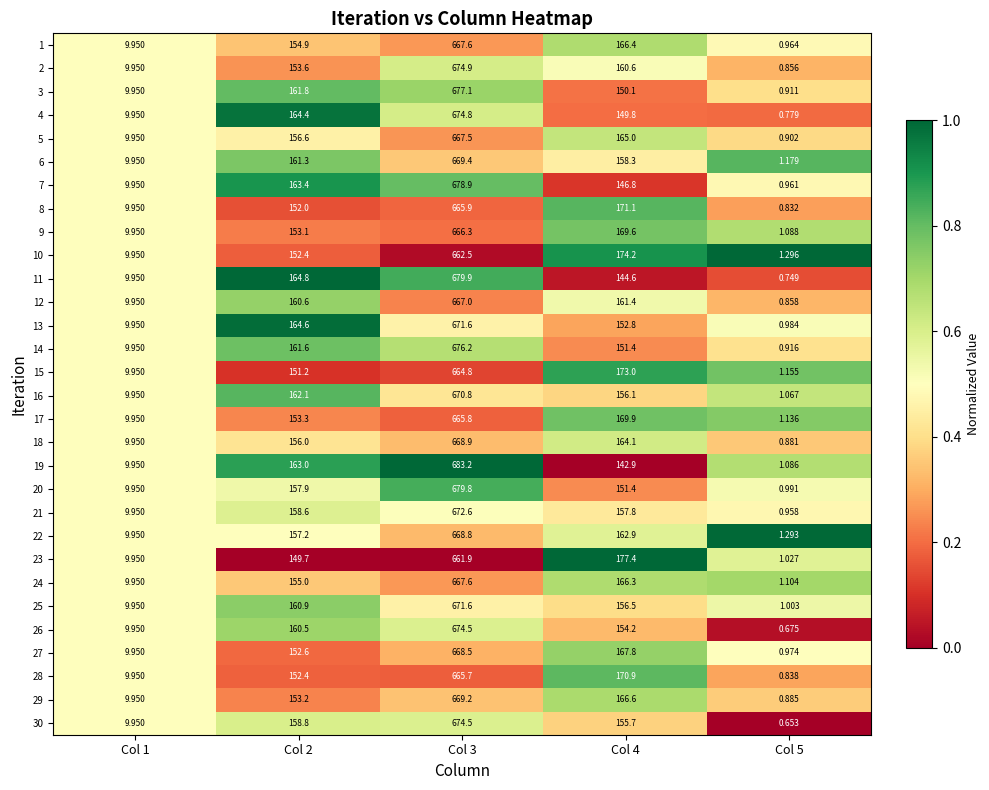

Is the value of 22 at Col 5 greater than the value of 29 at Col 1?

No